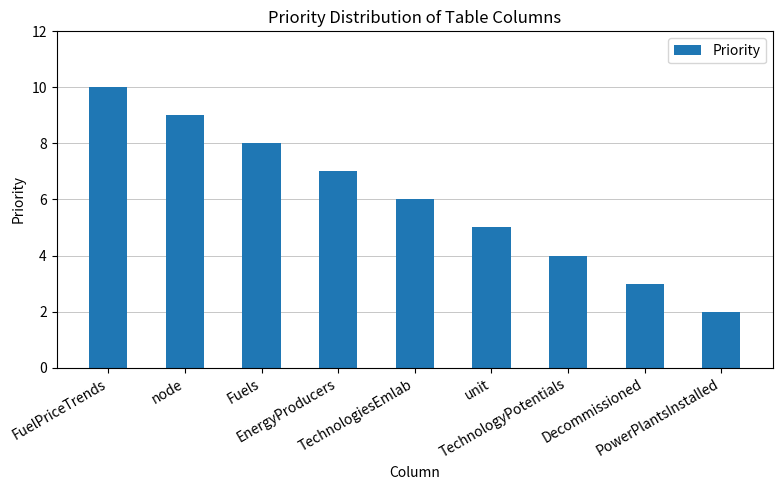

Reading right to left, list all the values displayed in this chart.

2	3	4	5	6	7	8	9	10